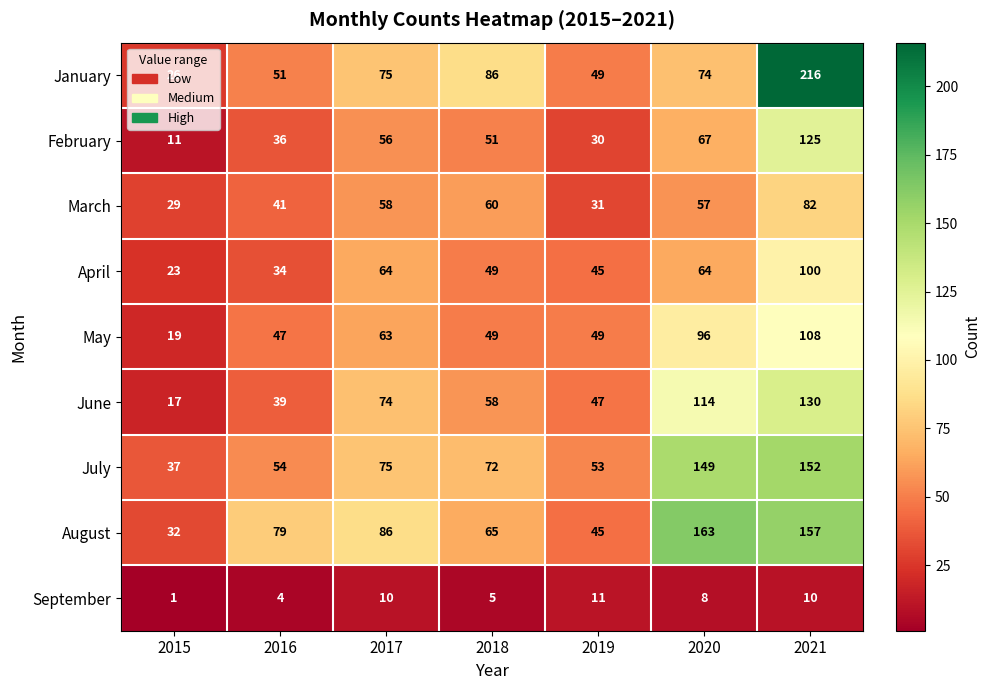

True or false: February has a value of 67 at 2020.

True